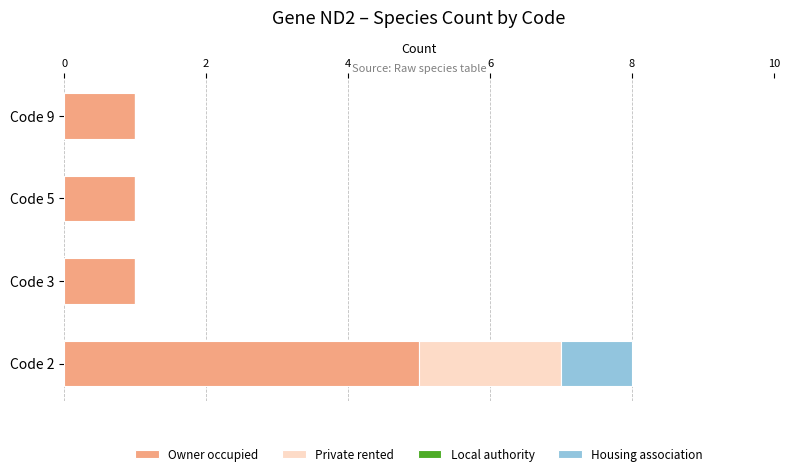

What is the maximum value for Owner occupied?

5